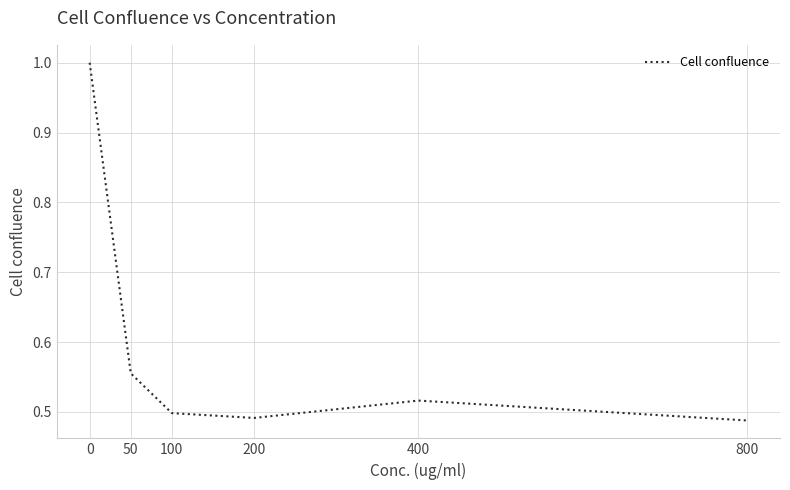

At which category does the data reach its first local valley?

200